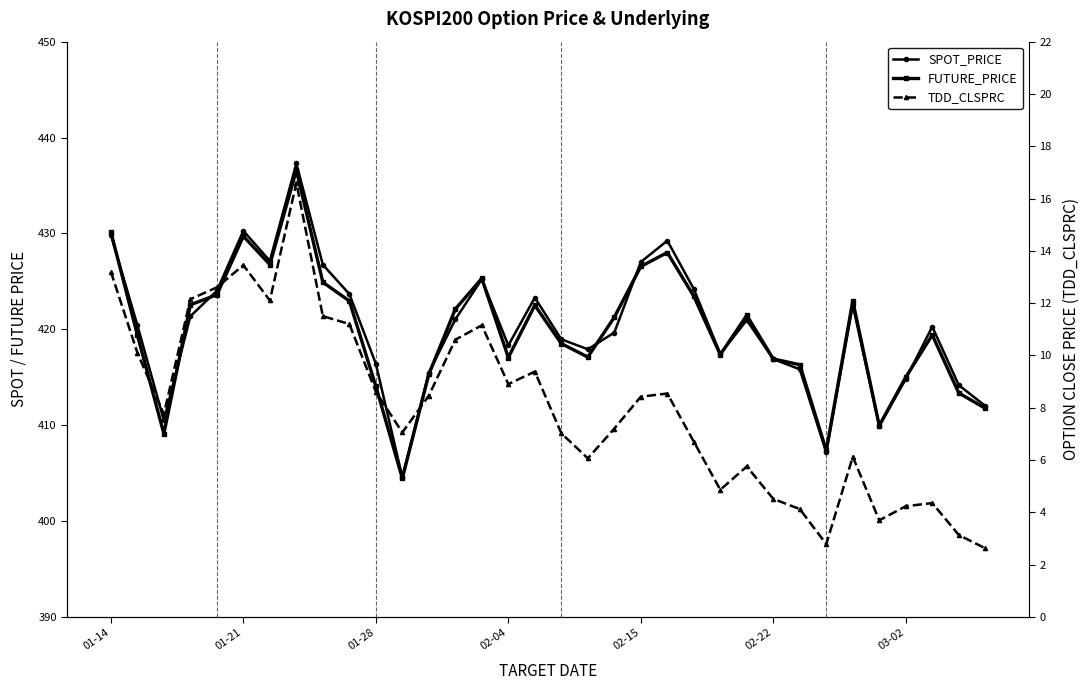

What is the difference between the FUTURE_PRICE values at 13 and 28?

0.8